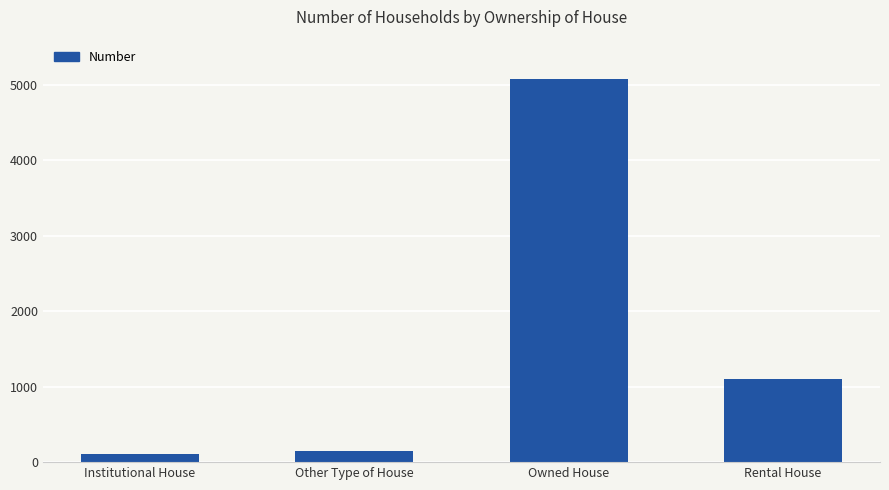

How many bars are there in total?

4